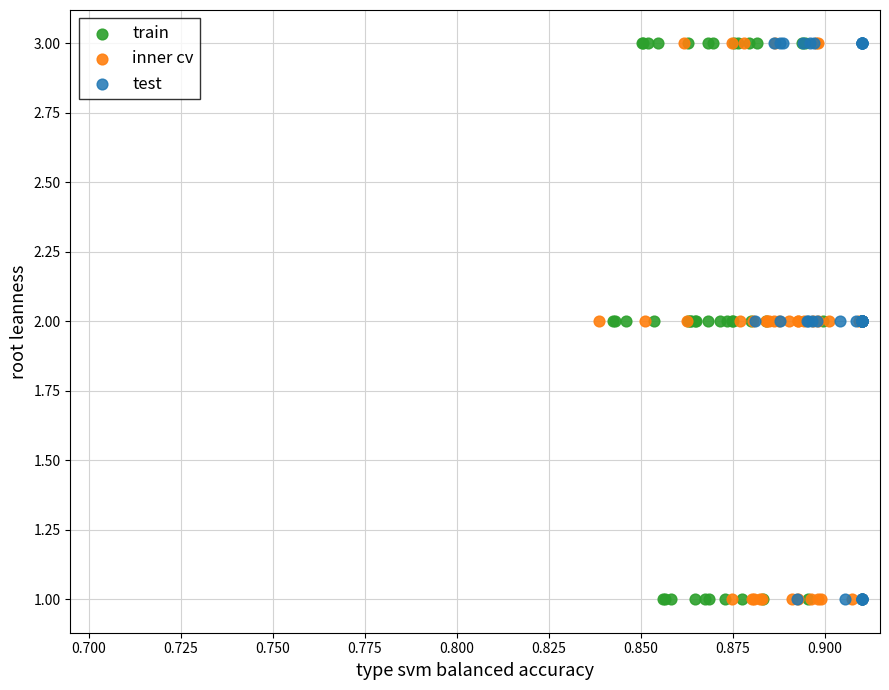

What are all the series names shown in the legend?

train, inner cv, test